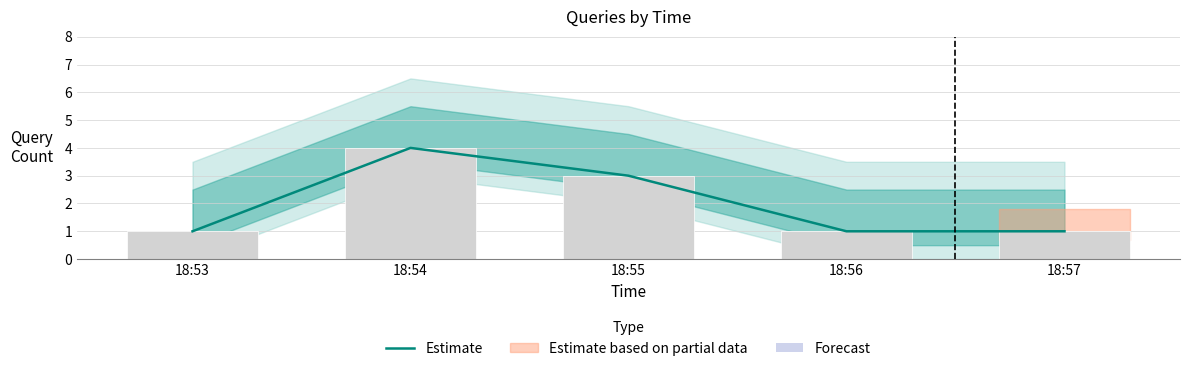

List the labels in order of value, smallest first.

18:53, 18:56, 18:57, 18:55, 18:54